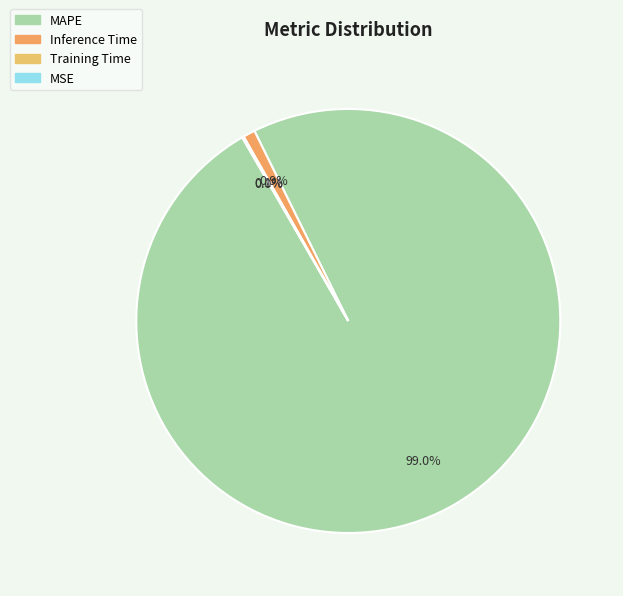

Which slice represents more than half of the pie?

MAPE